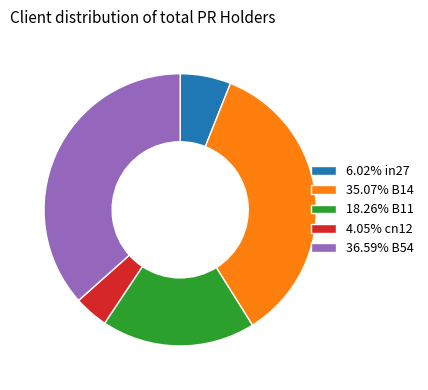

Does any single category account for the majority?

No